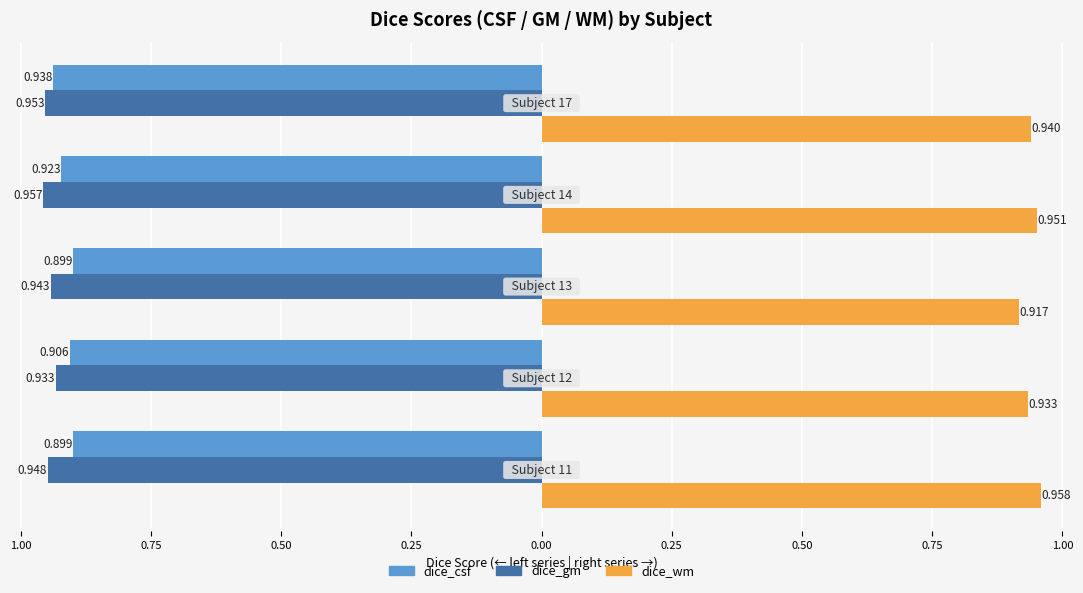

What are all the series names shown in the legend?

dice_csf, dice_gm, dice_wm